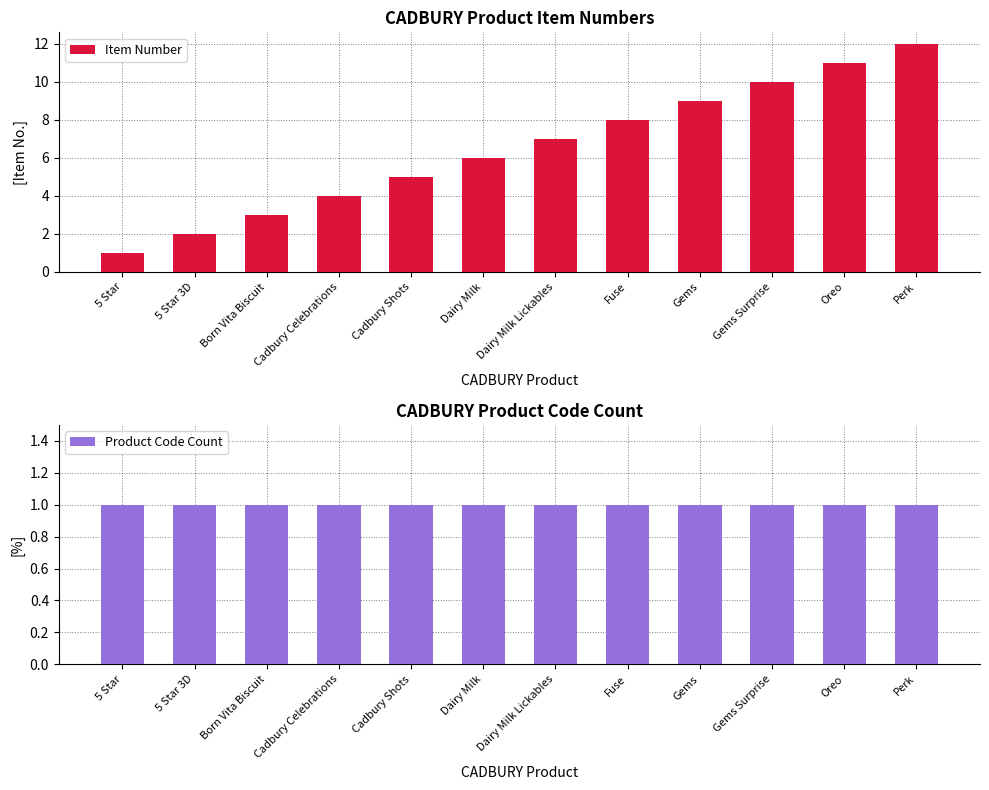

At which category is the sum across all series the highest?

Perk